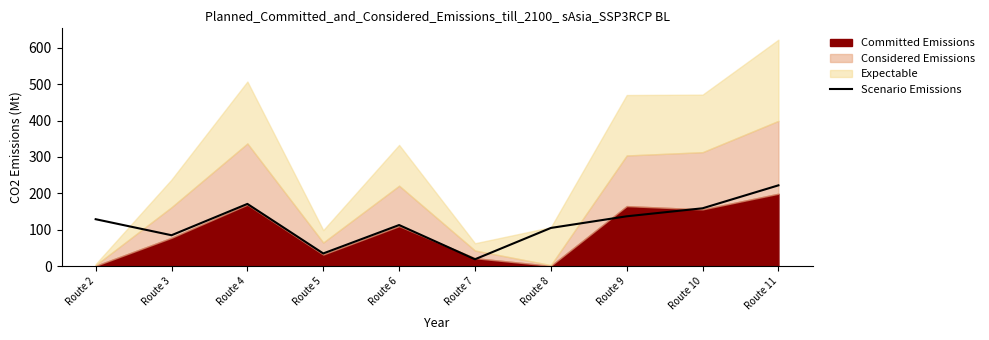

Count the number of values greater than 129.

4